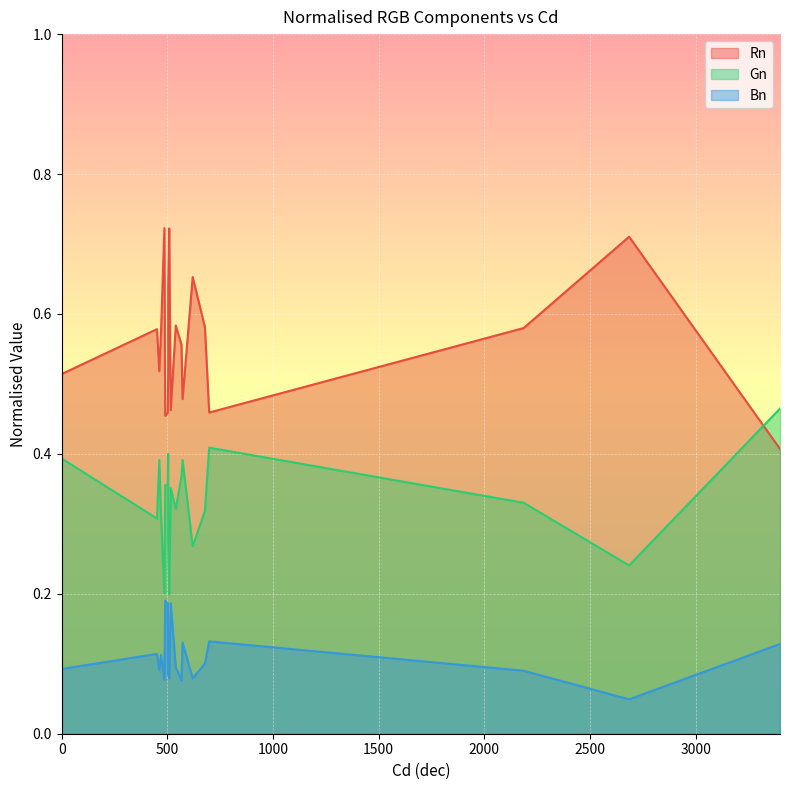

True or false: Rn has more than 2 points higher than both neighbors.

True